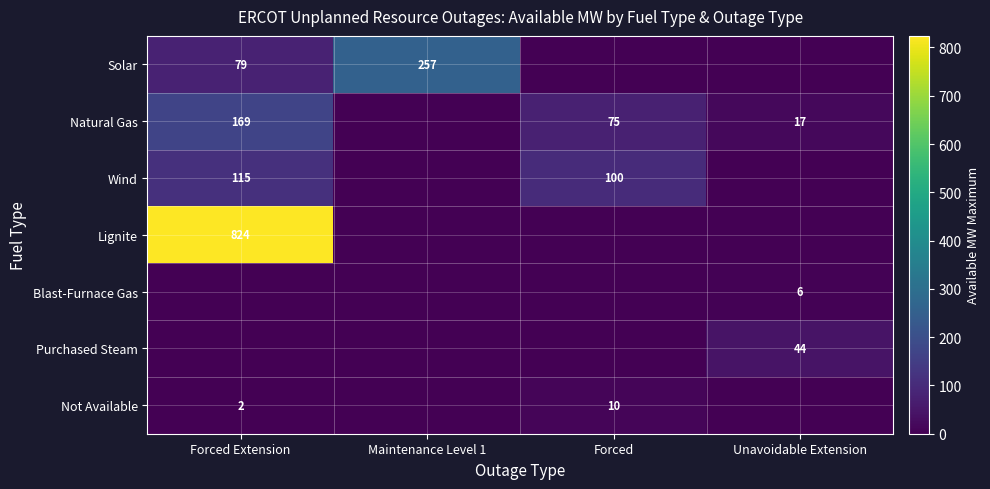

The Natural Gas series shows 17 at Unavoidable Extension. True or false?

True